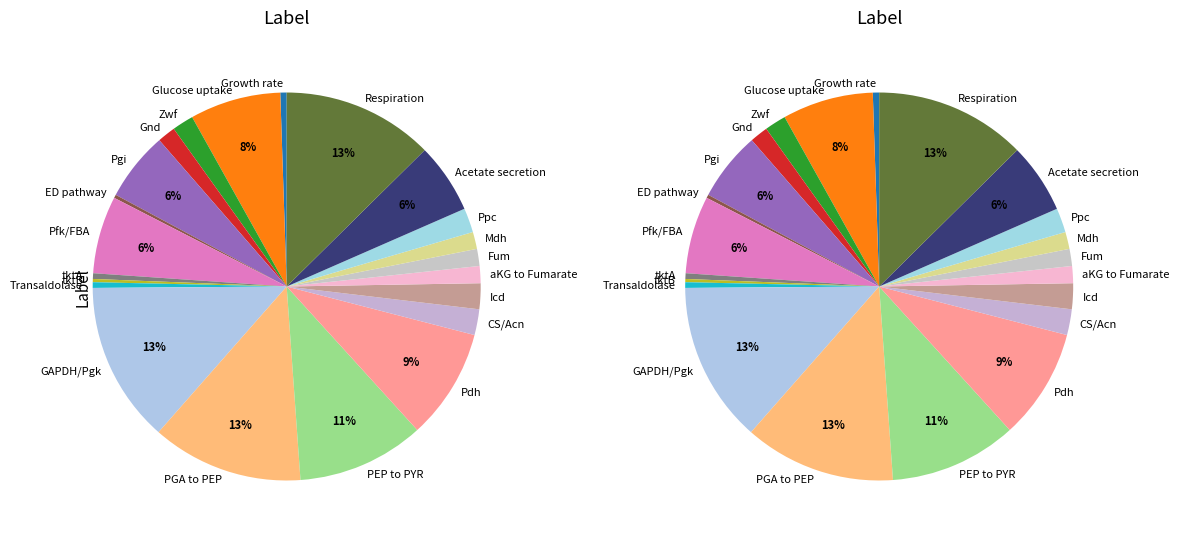

How many segments does this pie chart have?

22